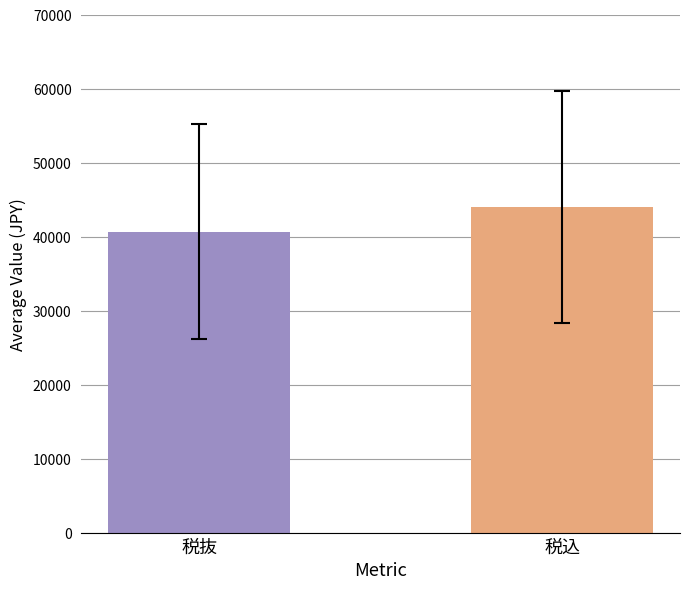

Does the chart contain any negative values?

No